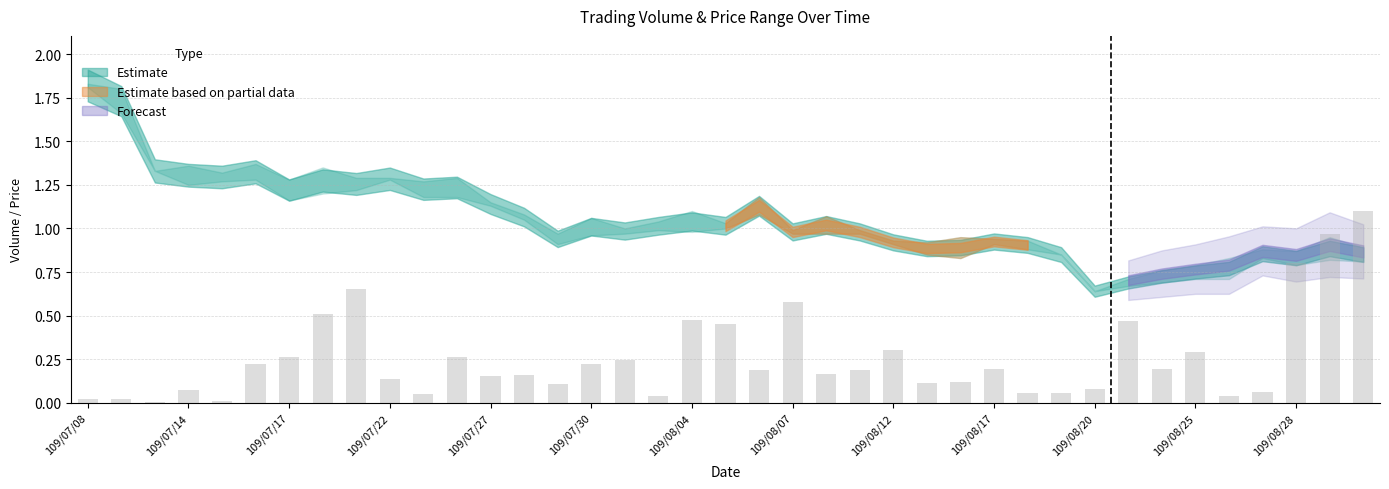

What is the sum of all values?

10.0